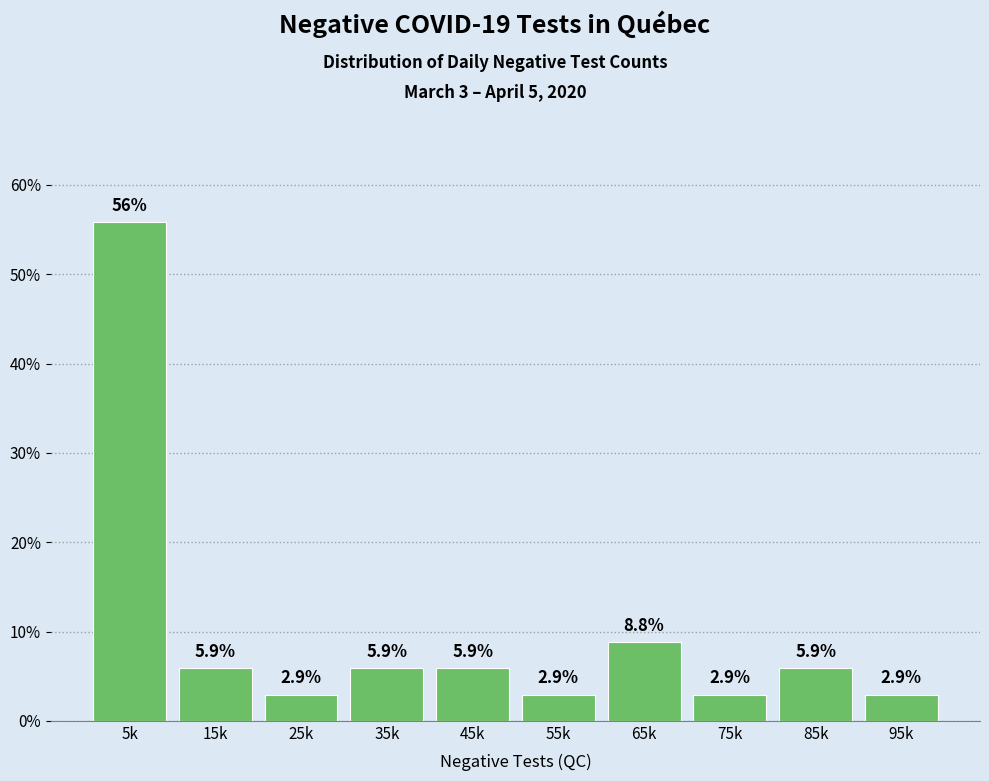

Reading left to right, what are all the values shown in this chart?

55.9	5.9	2.9	5.9	5.9	2.9	8.8	2.9	5.9	2.9